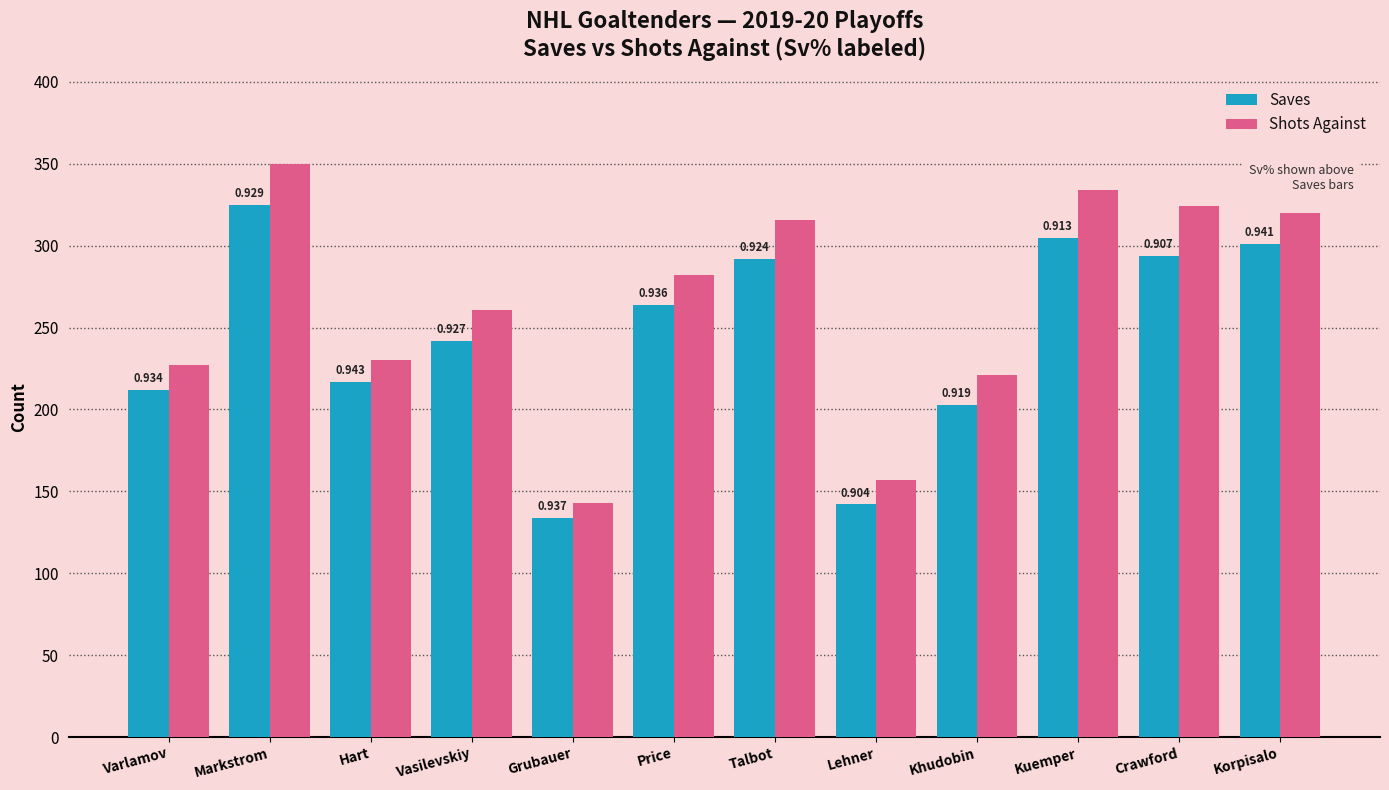

The Saves series shows 301 at Korpisalo. True or false?

True